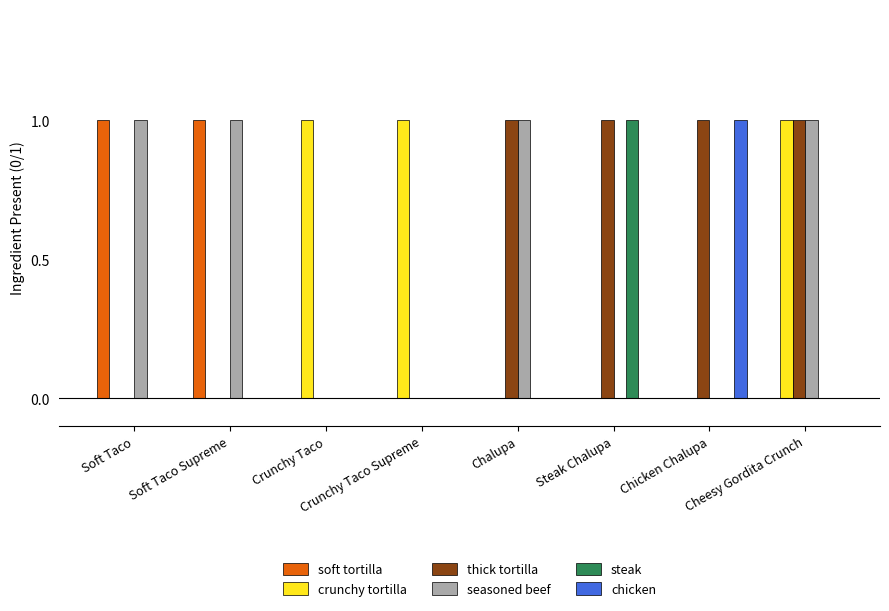

How many groups of bars are there?

8